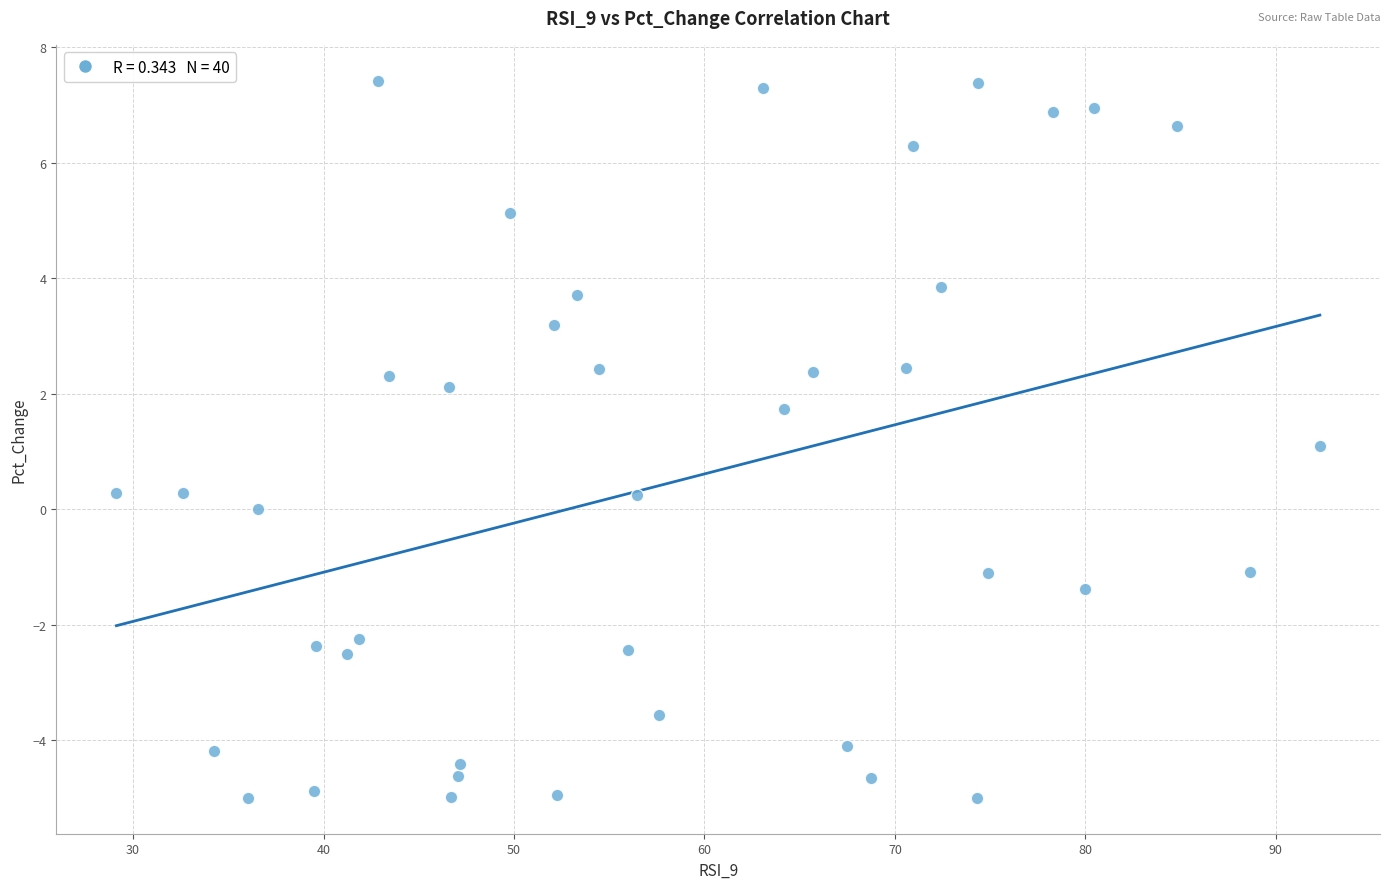

What is the range of Y values (max minus min)?

12.4